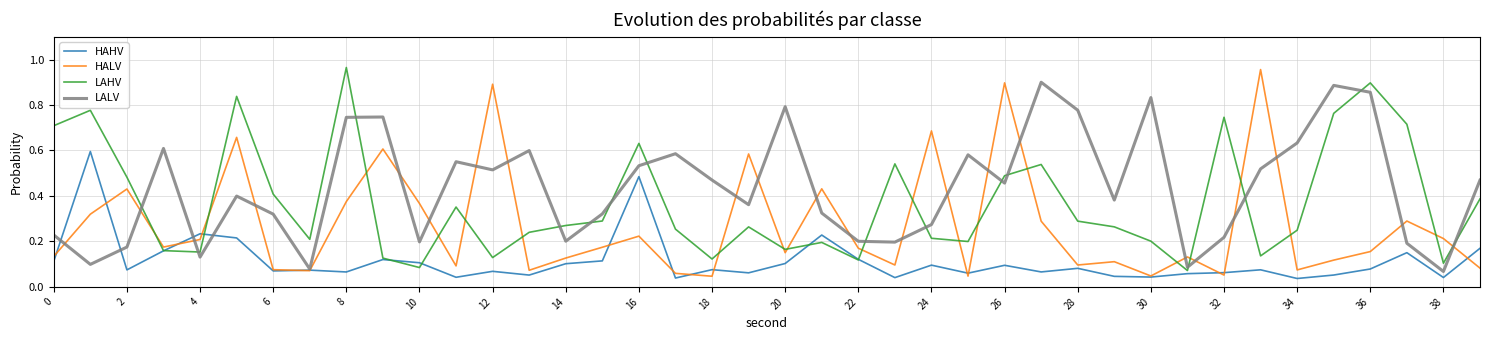

True or false: HALV and LAHV intersect in this chart.

True